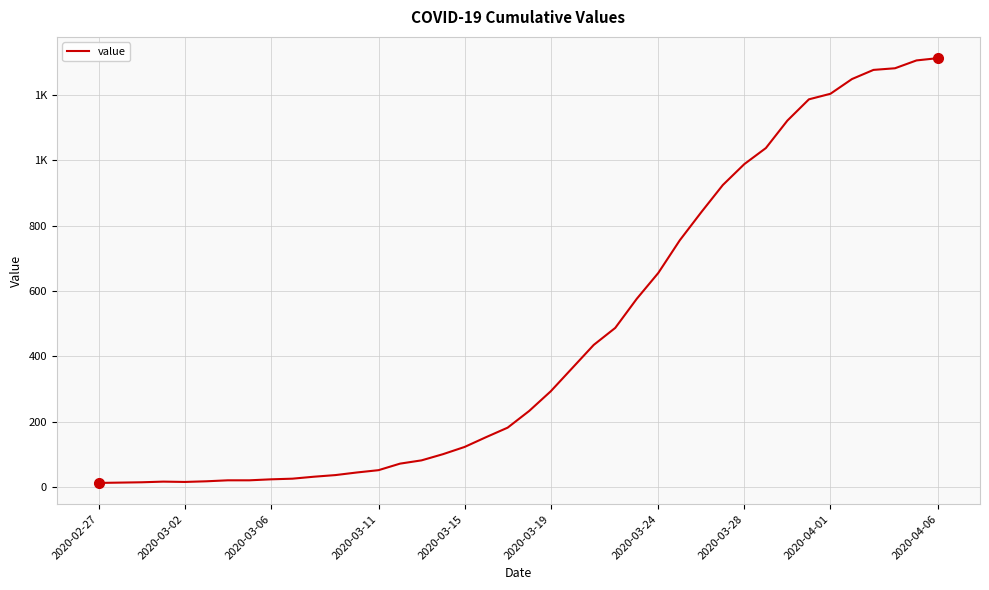

What is the sum of all values?

18584